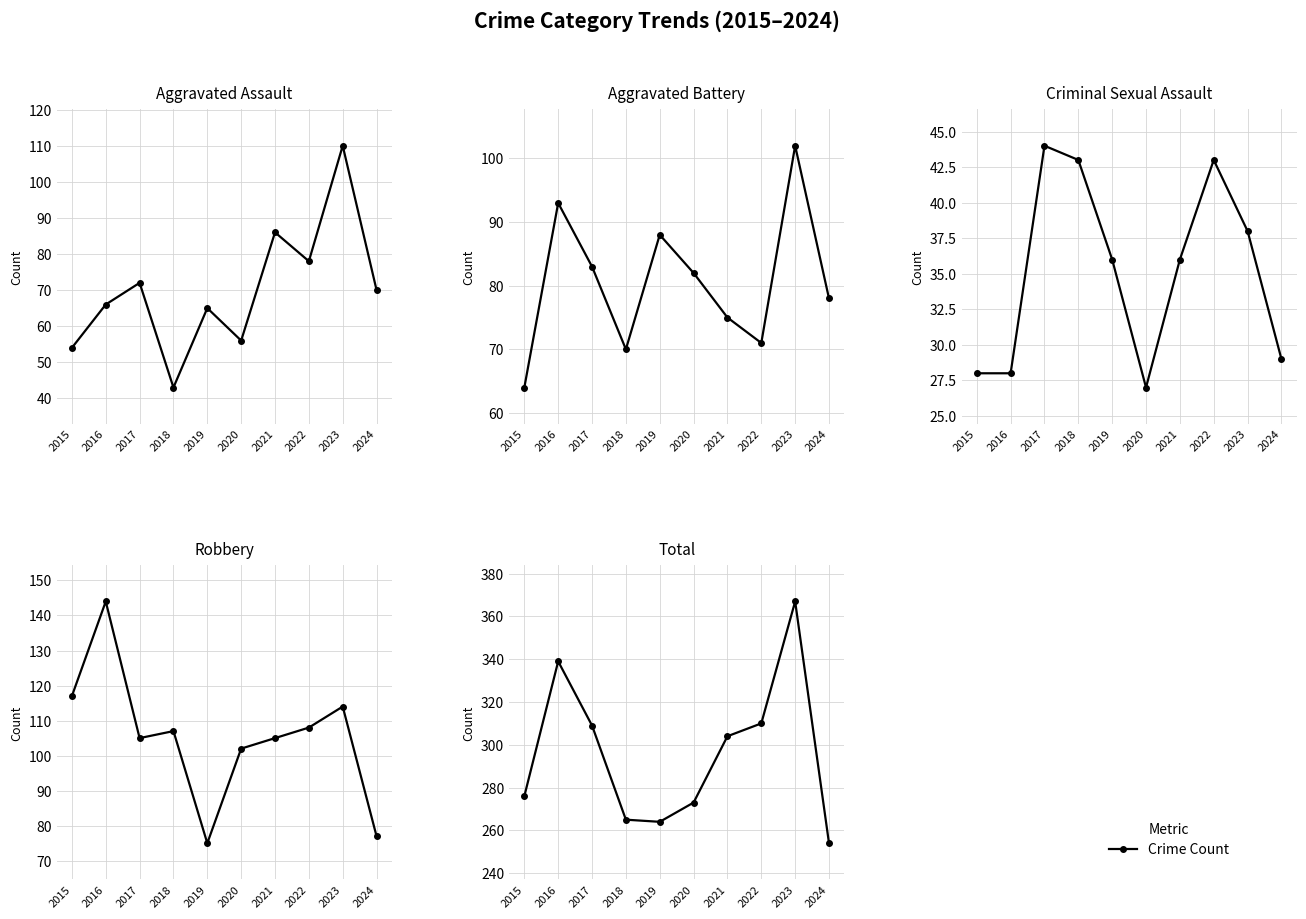

Where does the Aggravated Assault series first go above 70?

2017